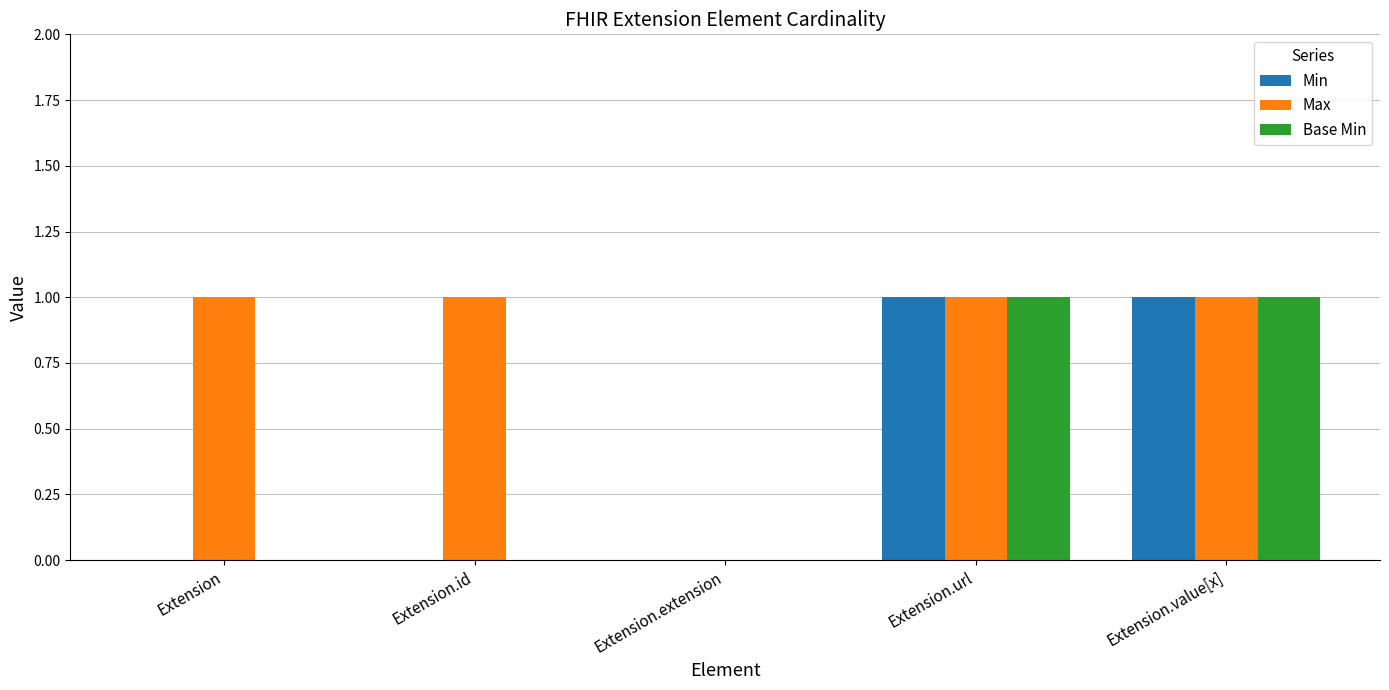

Which series has the largest total across all categories?

Max